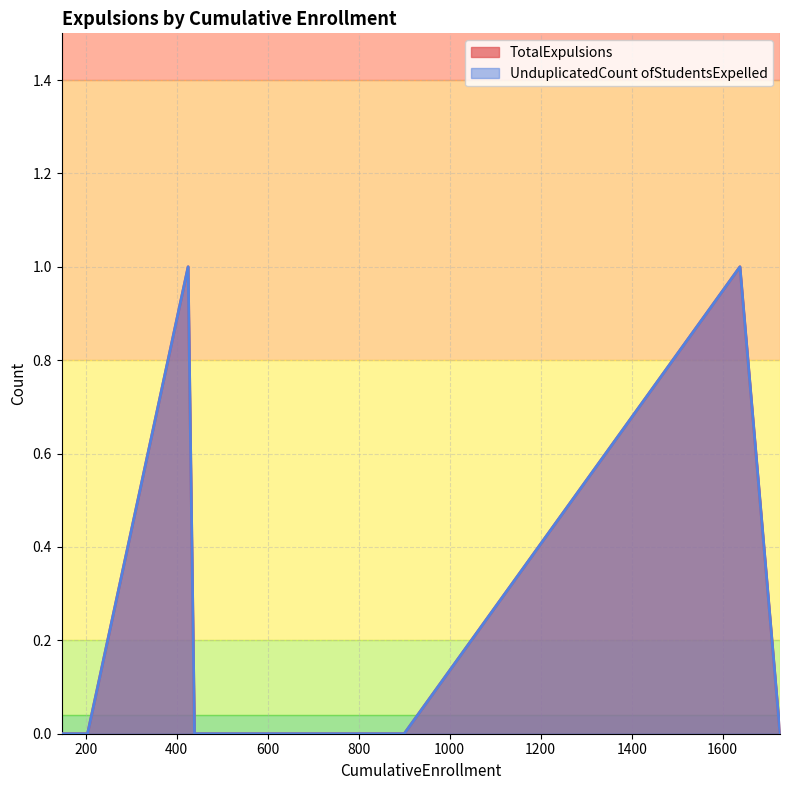

Where is TotalExpulsions nearest to the value 0?

900